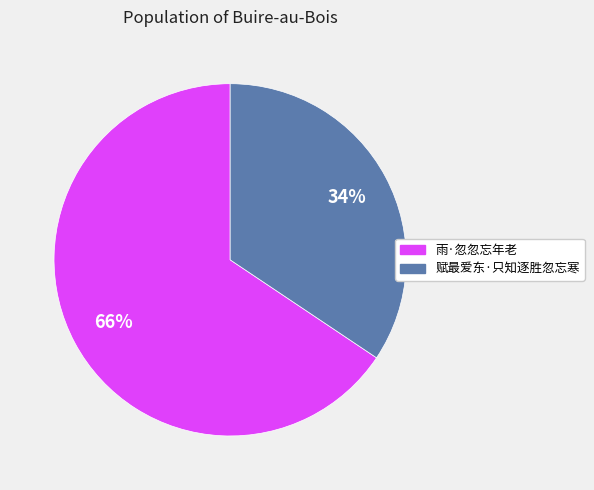

Is there any slice that represents more than half of the pie?

Yes